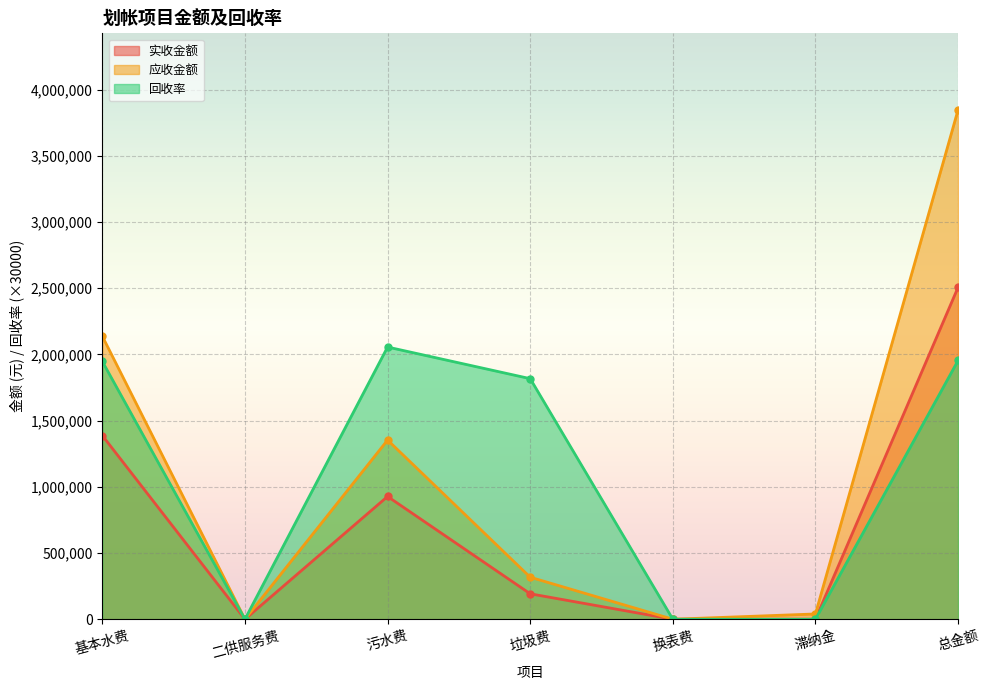

What is the highest value of the 应收金额 series?

3848083.0